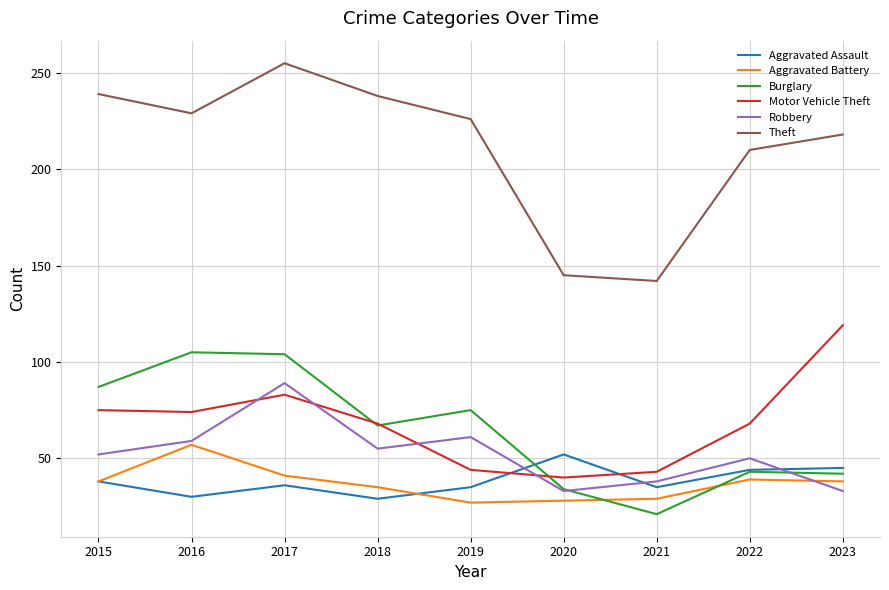

The value of Burglary at 2020 is 34. True or false?

True